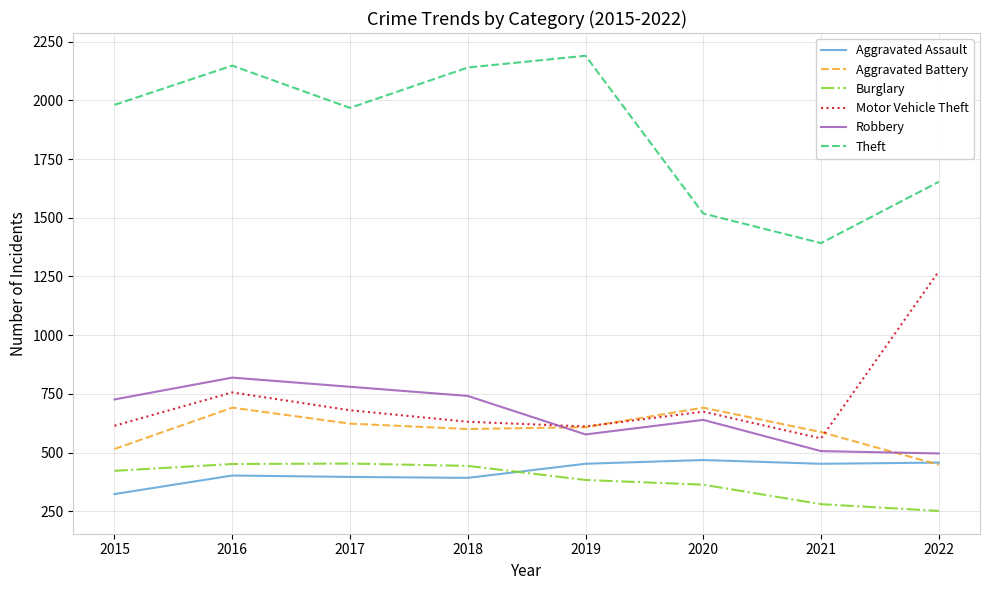

Is the value of Aggravated Battery at 2020 greater than the value of Burglary at 2017?

Yes